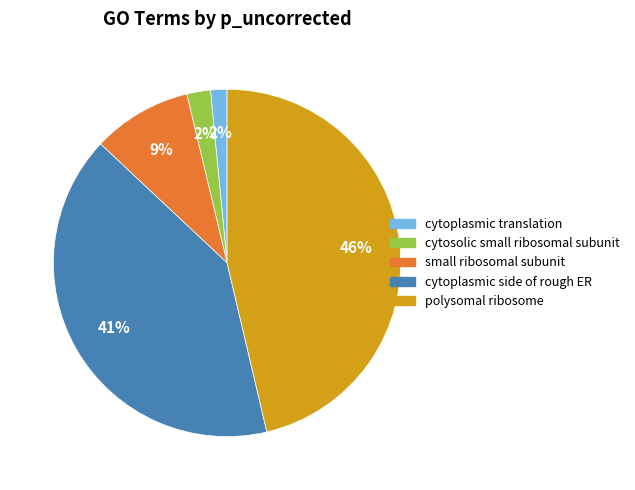

The cytosolic small ribosomal subunit slice represents 2% of the pie. True or false?

True